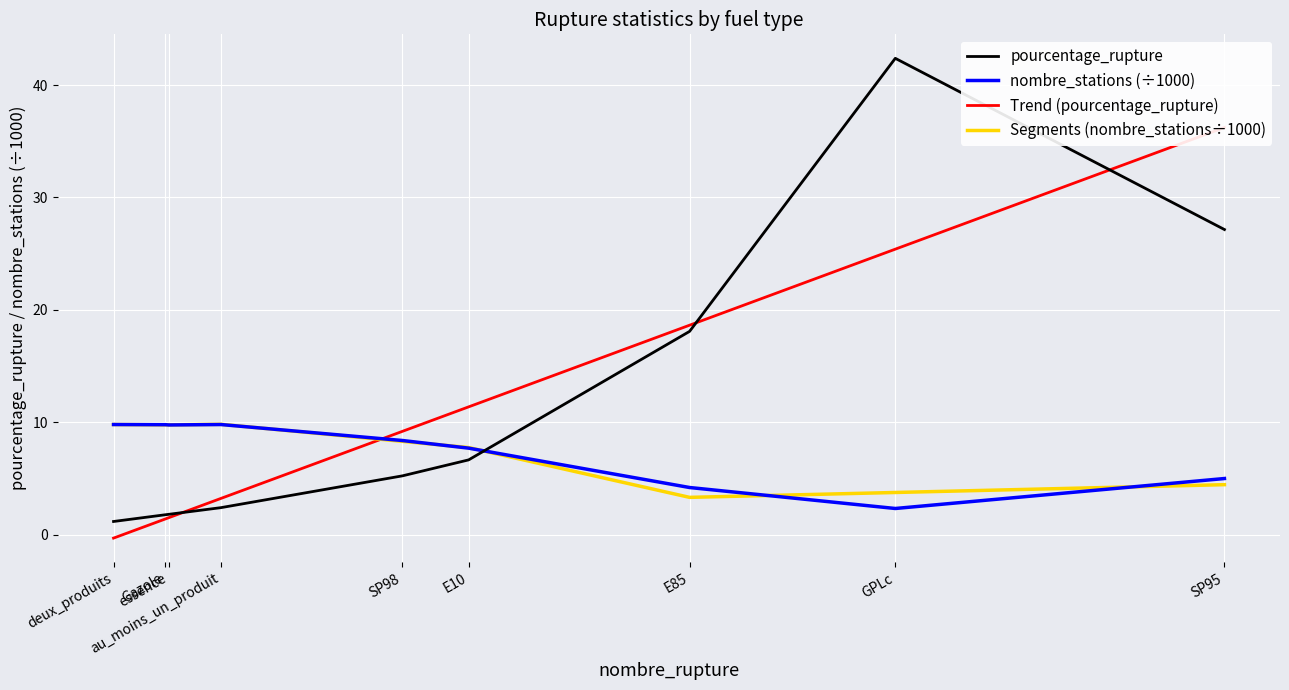

Where does the pourcentage_rupture series first go above 5?

SP98